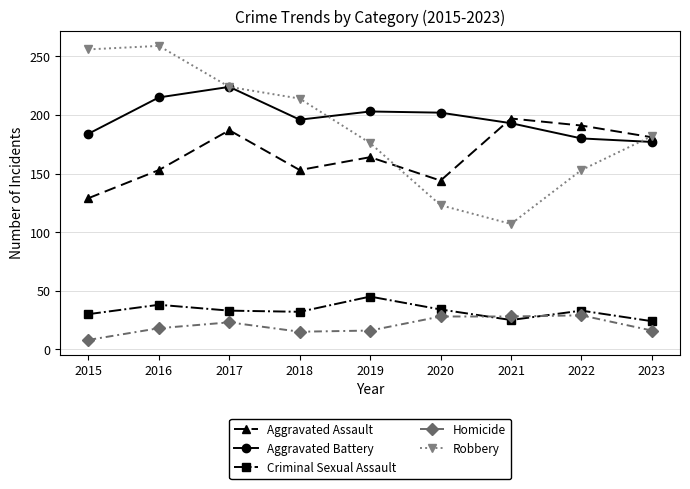

List the series in order of their peak value, highest first.

Robbery, Aggravated Battery, Aggravated Assault, Criminal Sexual Assault, Homicide